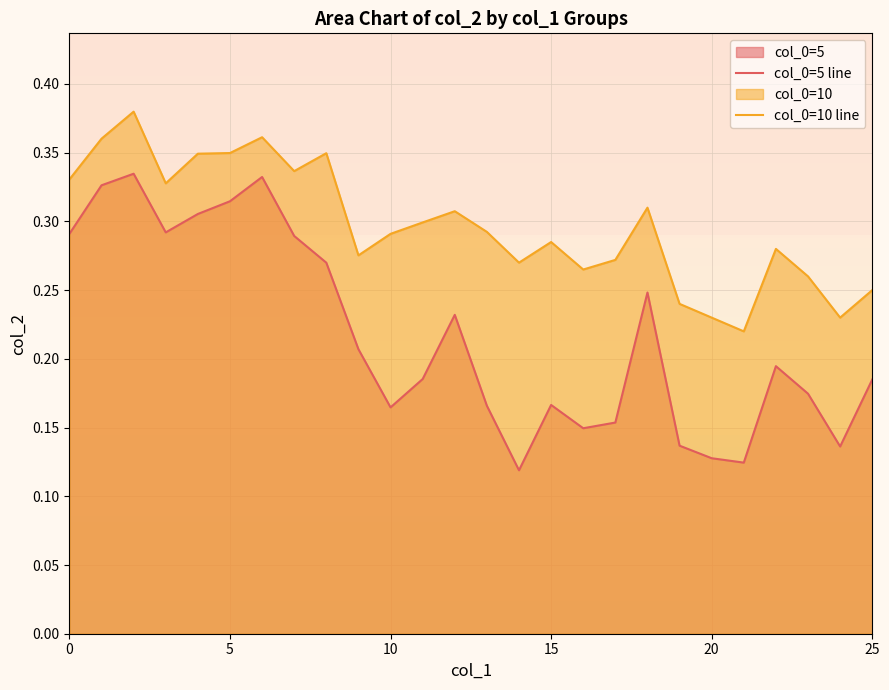

Between 22 and 13, which is larger?

22